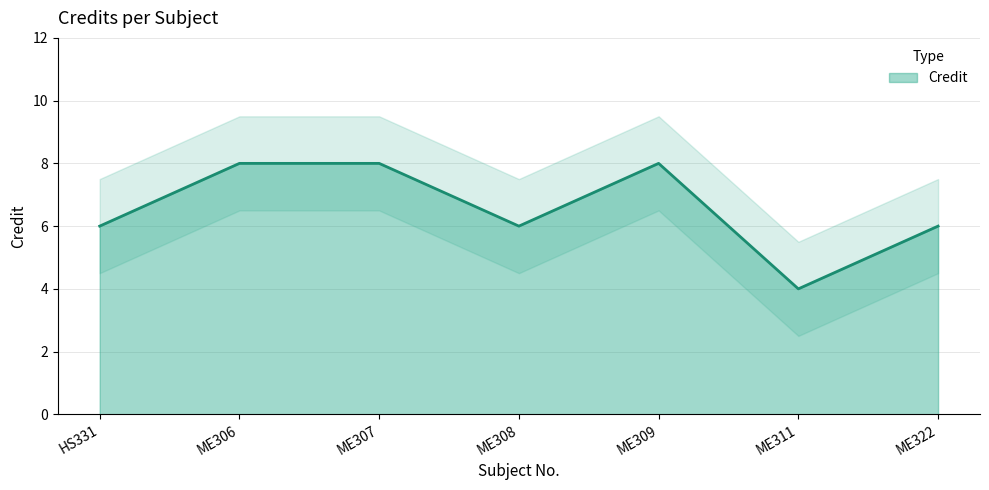

Rank the categories by value from lowest to highest.

ME311, HS331, ME308, ME322, ME306, ME307, ME309